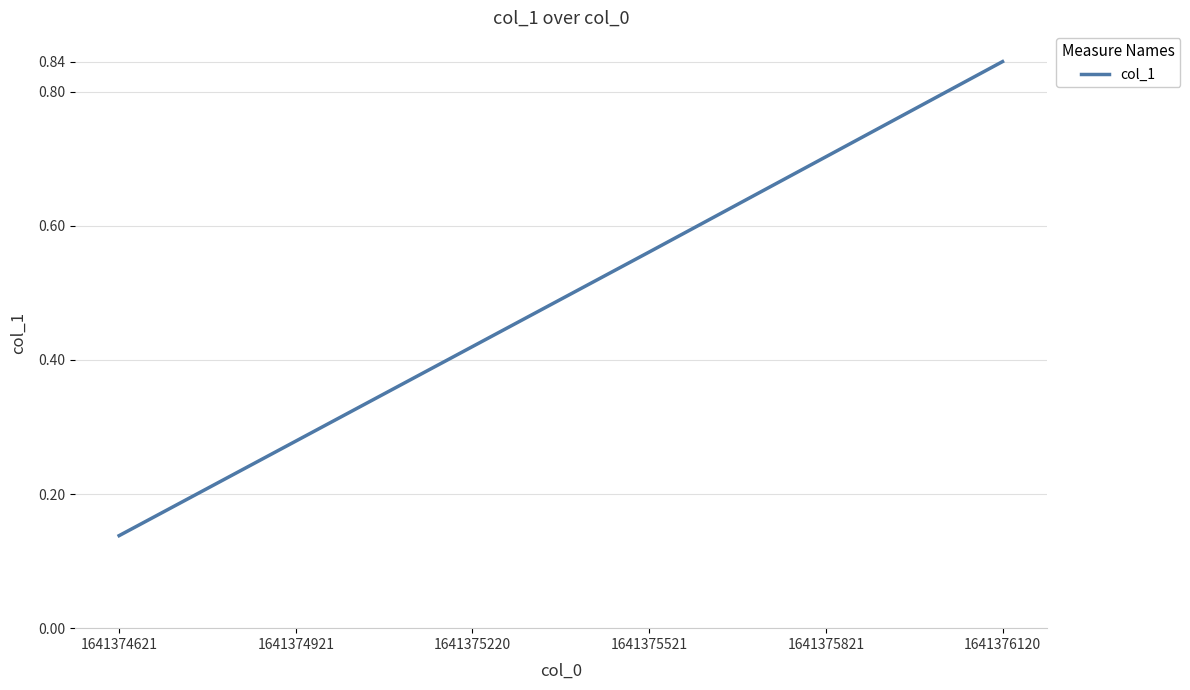

True or false: there are more than 2 points higher than both neighbors.

False